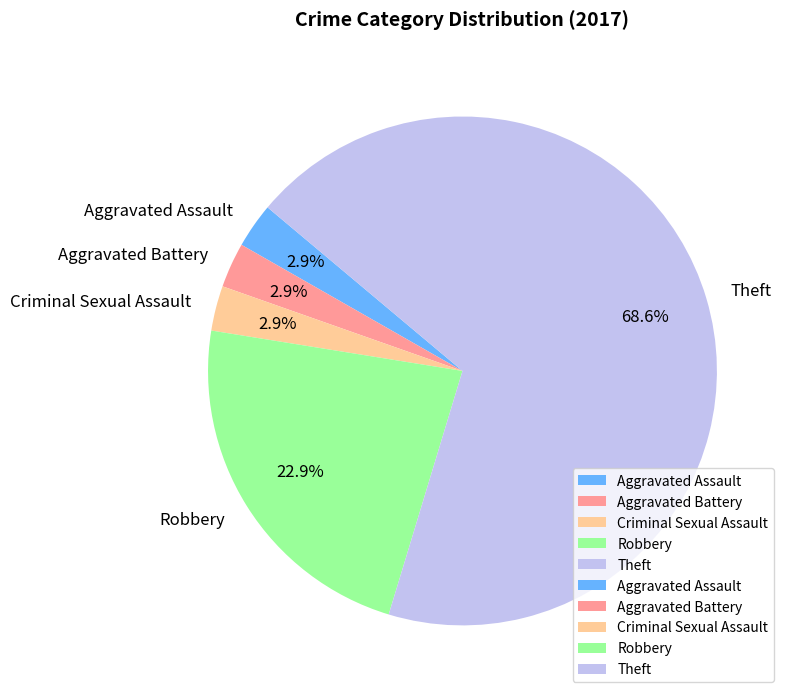

The Robbery slice represents 12% of the pie. True or false?

False